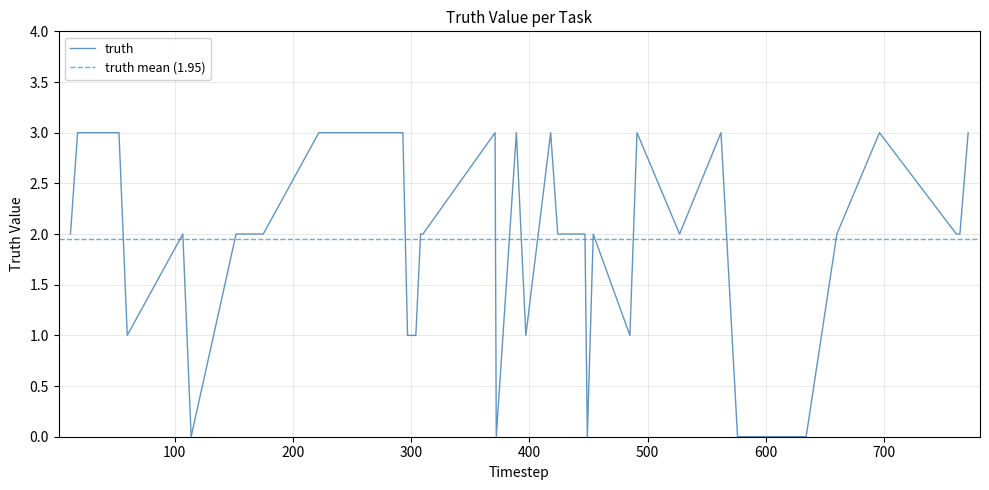

What is the difference between the maximum and minimum values?

3